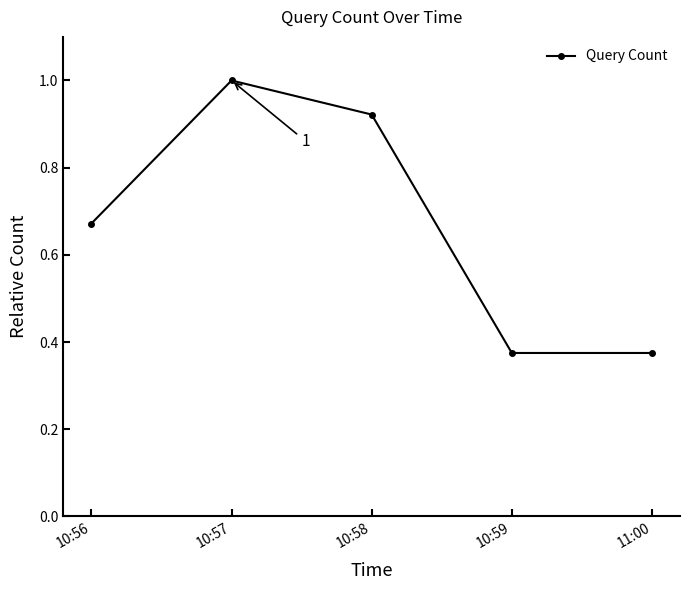

Between 10:59 and 10:58, which is larger?

10:58